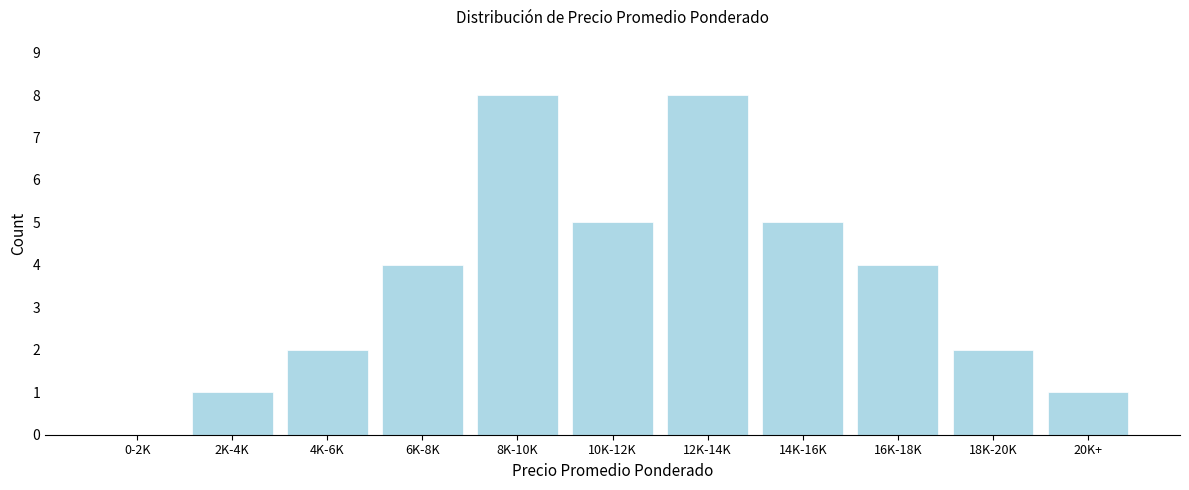

Reading left to right, what are all the values shown in this chart?

0-2K=0	2K-4K=1	4K-6K=2	6K-8K=4	8K-10K=8	10K-12K=5	12K-14K=8	14K-16K=5	16K-18K=4	18K-20K=2	20K+=1